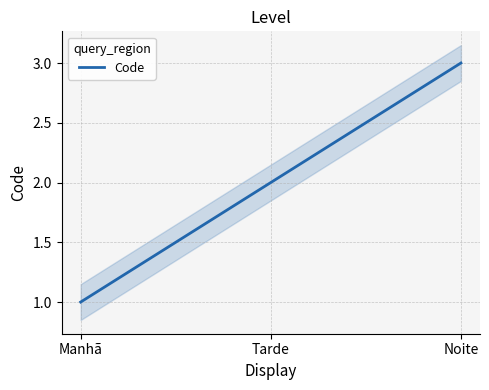

At which label is the value closest to 2?

Tarde